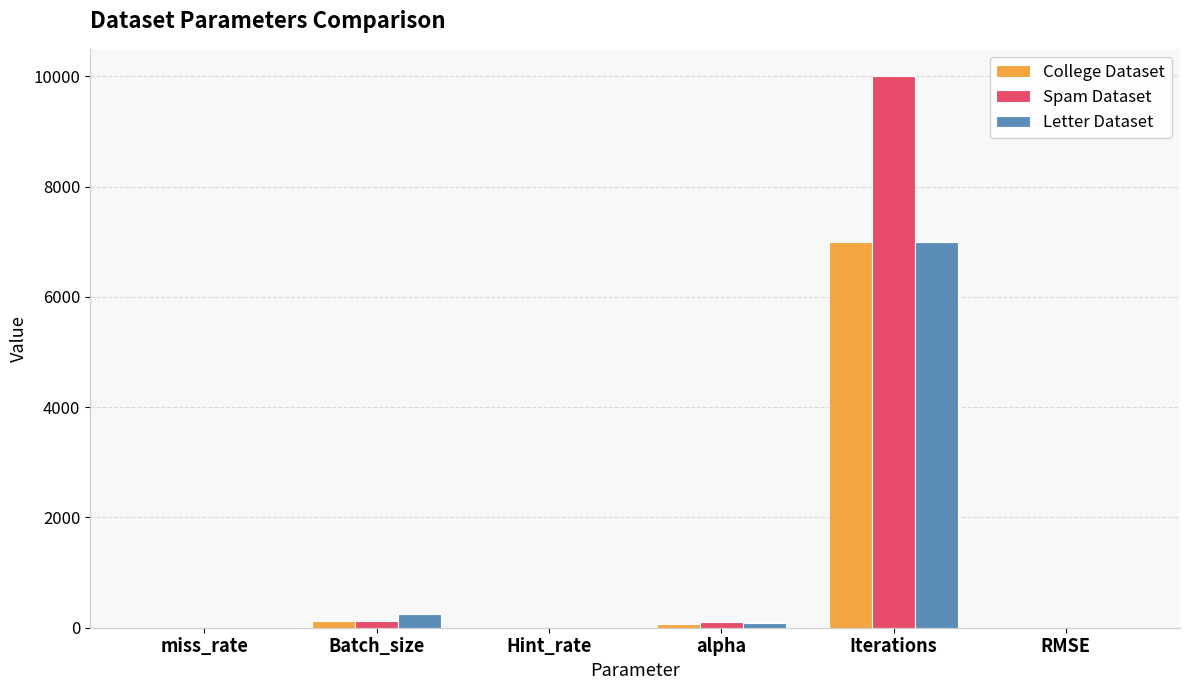

At which category is the sum across all series the highest?

Iterations